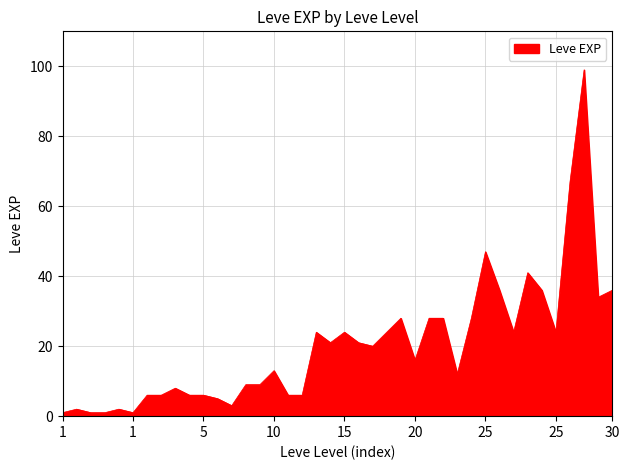

What is the greatest value displayed?

99